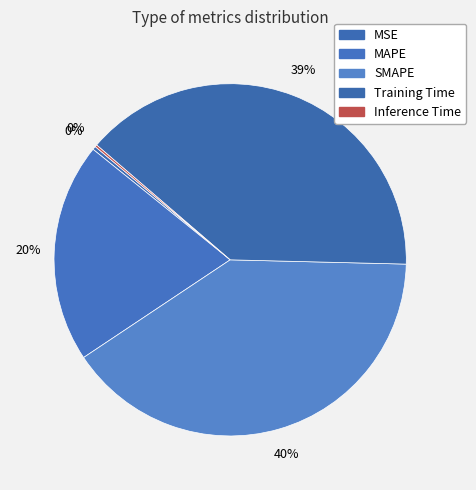

What portion of the pie excludes SMAPE?

59.7%